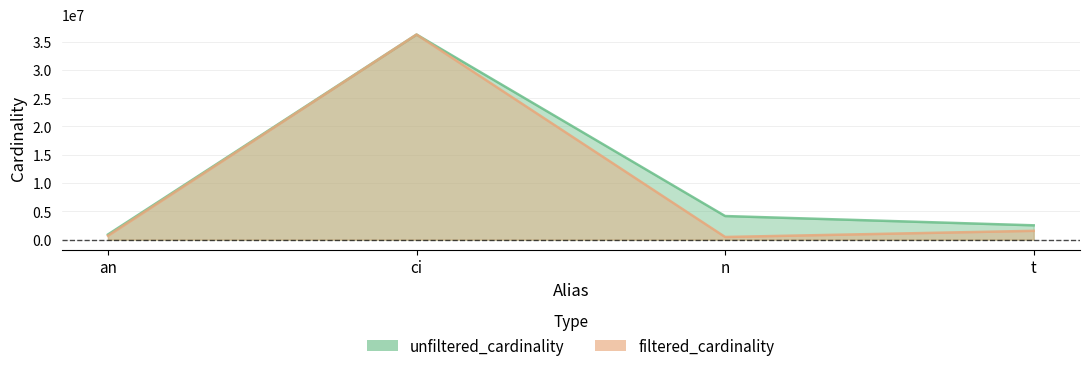

True or false: unfiltered_cardinality has more than 2 points higher than both neighbors.

False